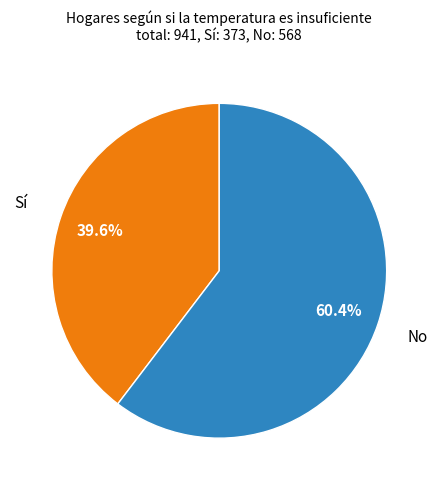

Is there any slice that represents more than half of the pie?

Yes